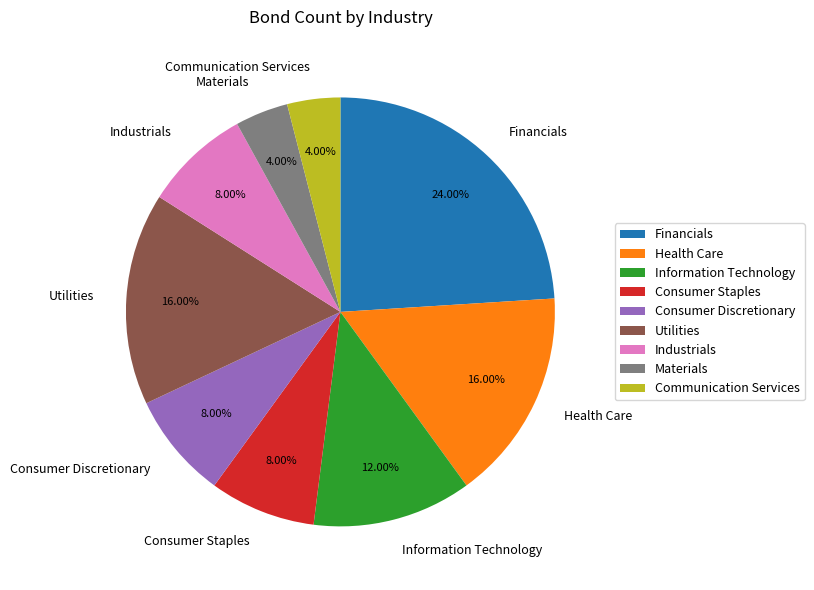

To the nearest percent, what percentage of the pie is Information Technology?

12%